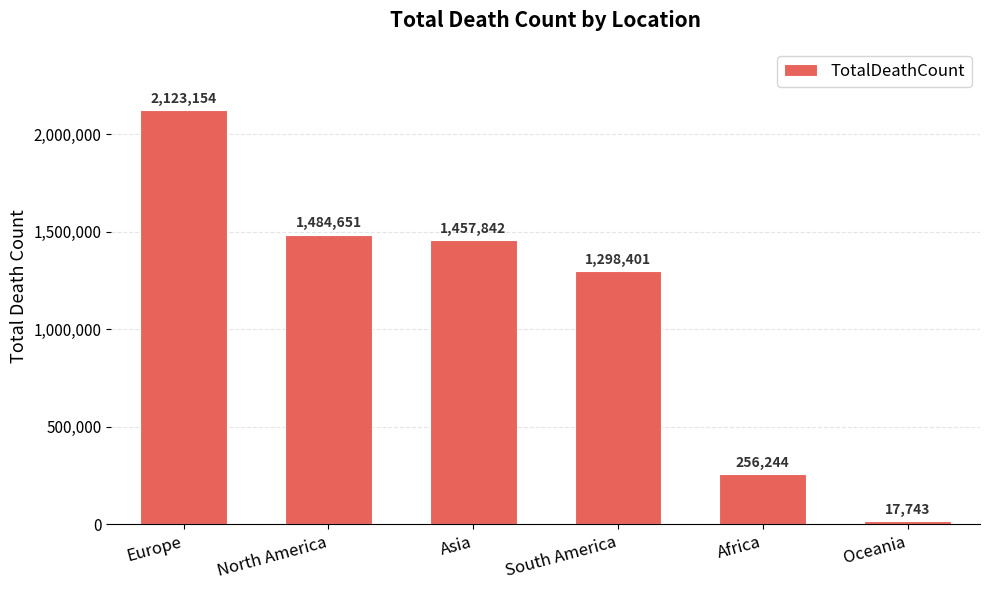

What is the sum of the values at Asia and North America?

2942493